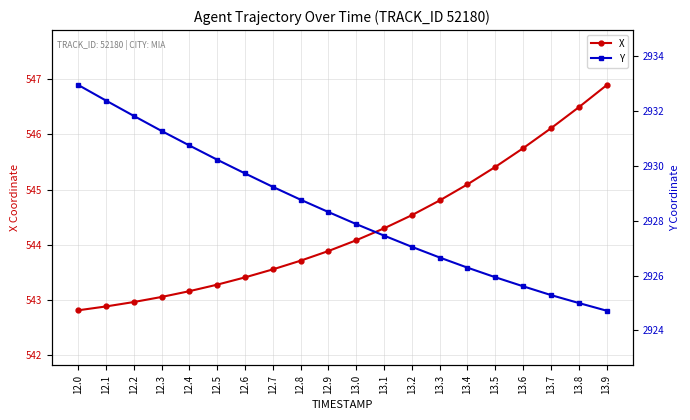

How many distinct data groups are displayed?

2